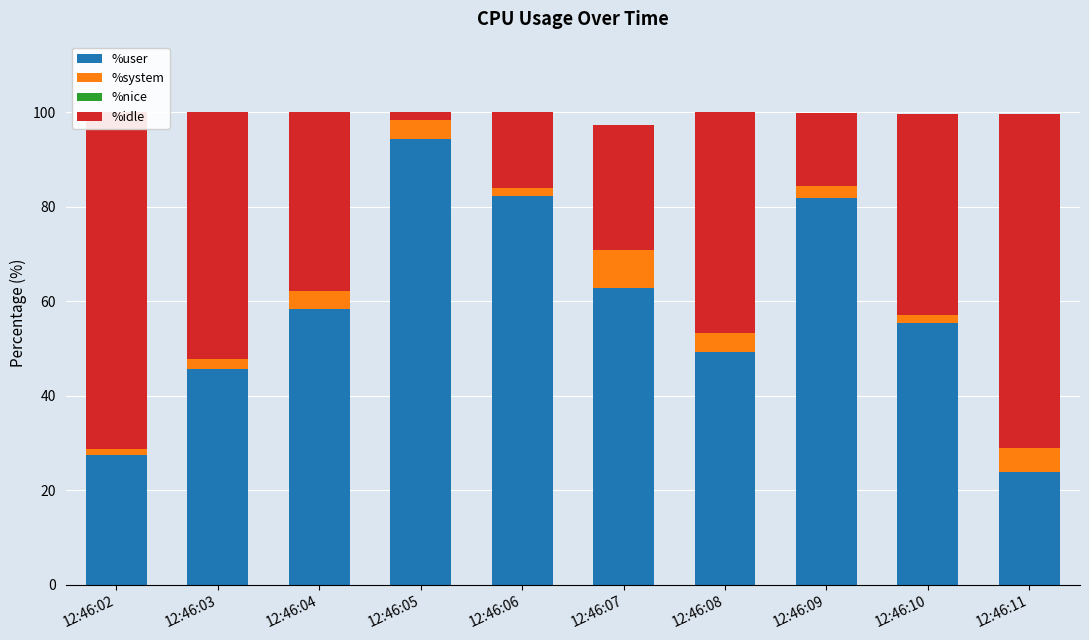

What is the difference between the %user values at 12:46:04 and 12:46:11?

34.5